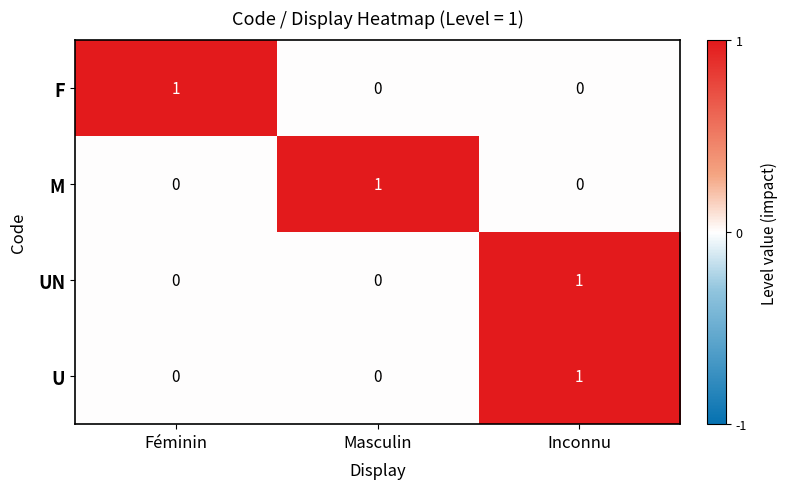

Is it true that UN equals 0 at Masculin?

True